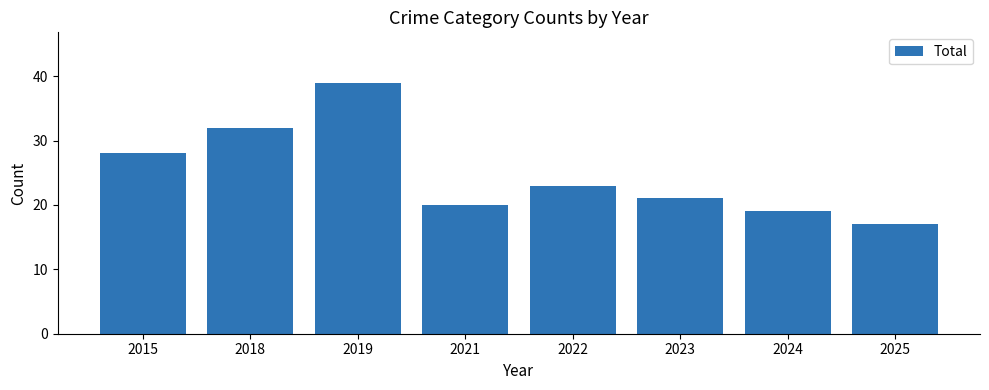

The chart shows a value of 32 at 2018. True or false?

True